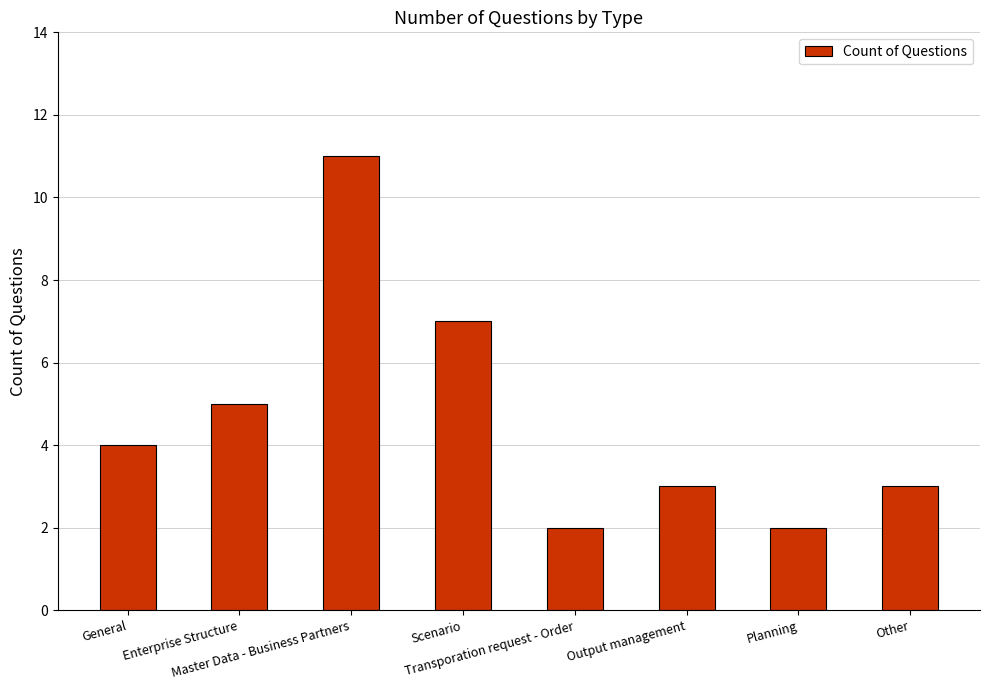

What is the sum of the values at General and Enterprise Structure?

9